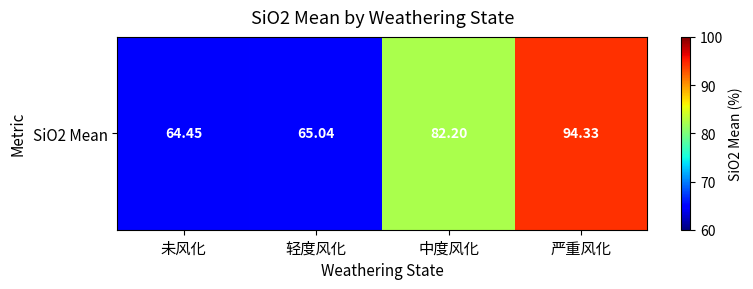

How many values are below 82?

2